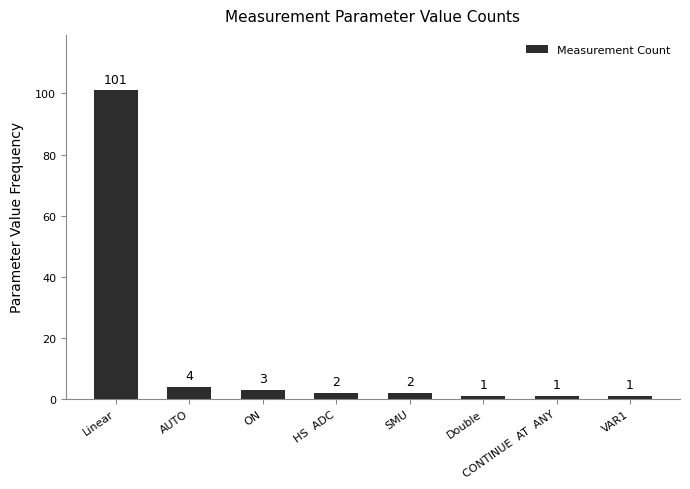

Which has a higher value, Double or AUTO?

AUTO